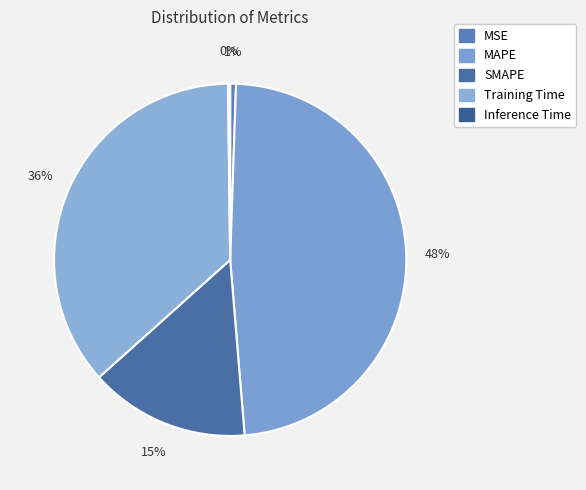

How many slices are in this pie chart?

5